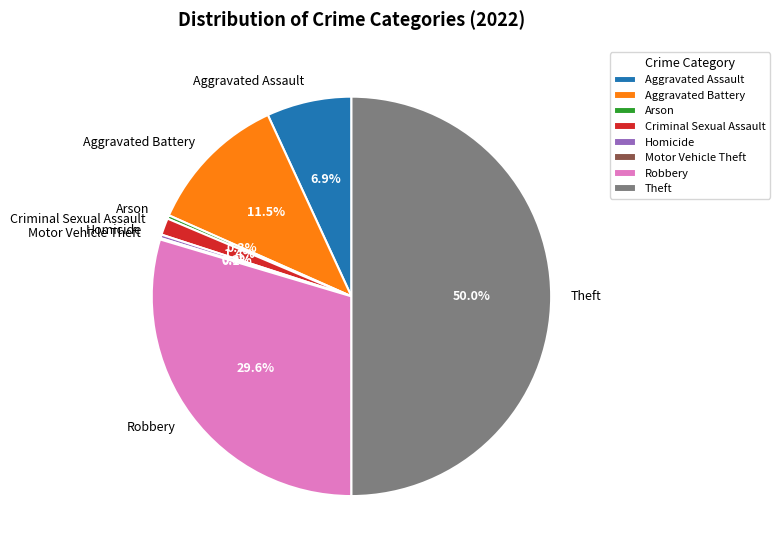

Approximately how many times larger is the value at Robbery compared to Homicide?

104.2